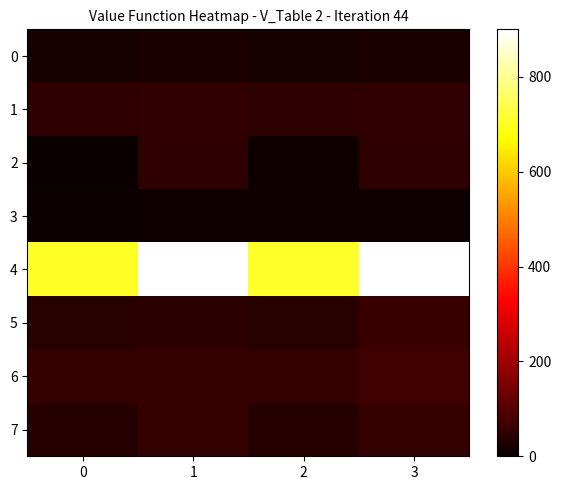

Which series changed the most between 0 and 2?

2